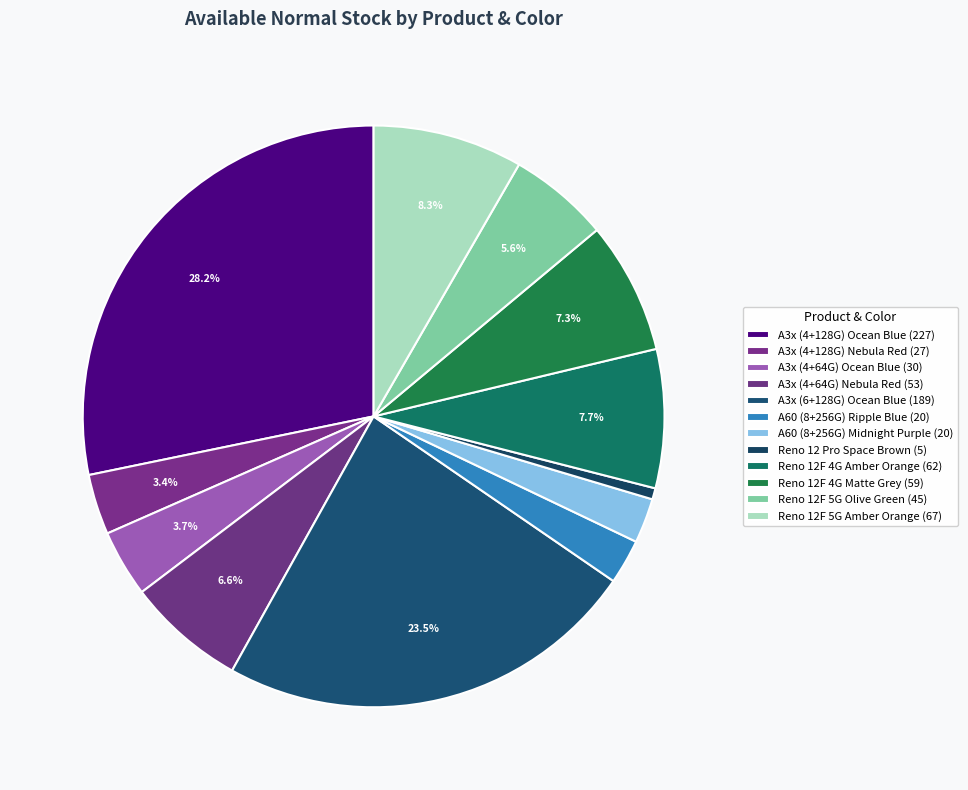

Which has a higher value, Reno 12F 5G Olive Green or A3x (4+128G) Ocean Blue?

A3x (4+128G) Ocean Blue